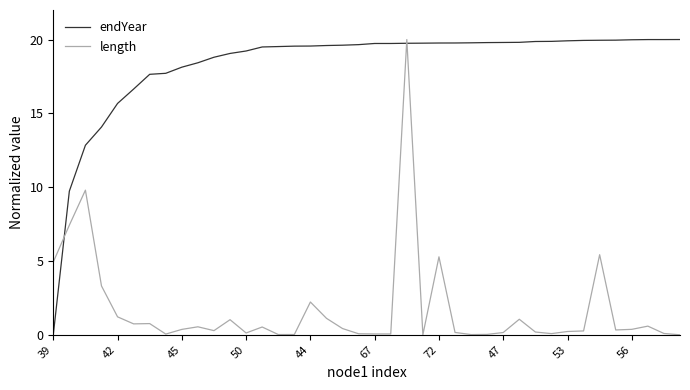

List the series in order of their overall mean, lowest first.

length, endYear